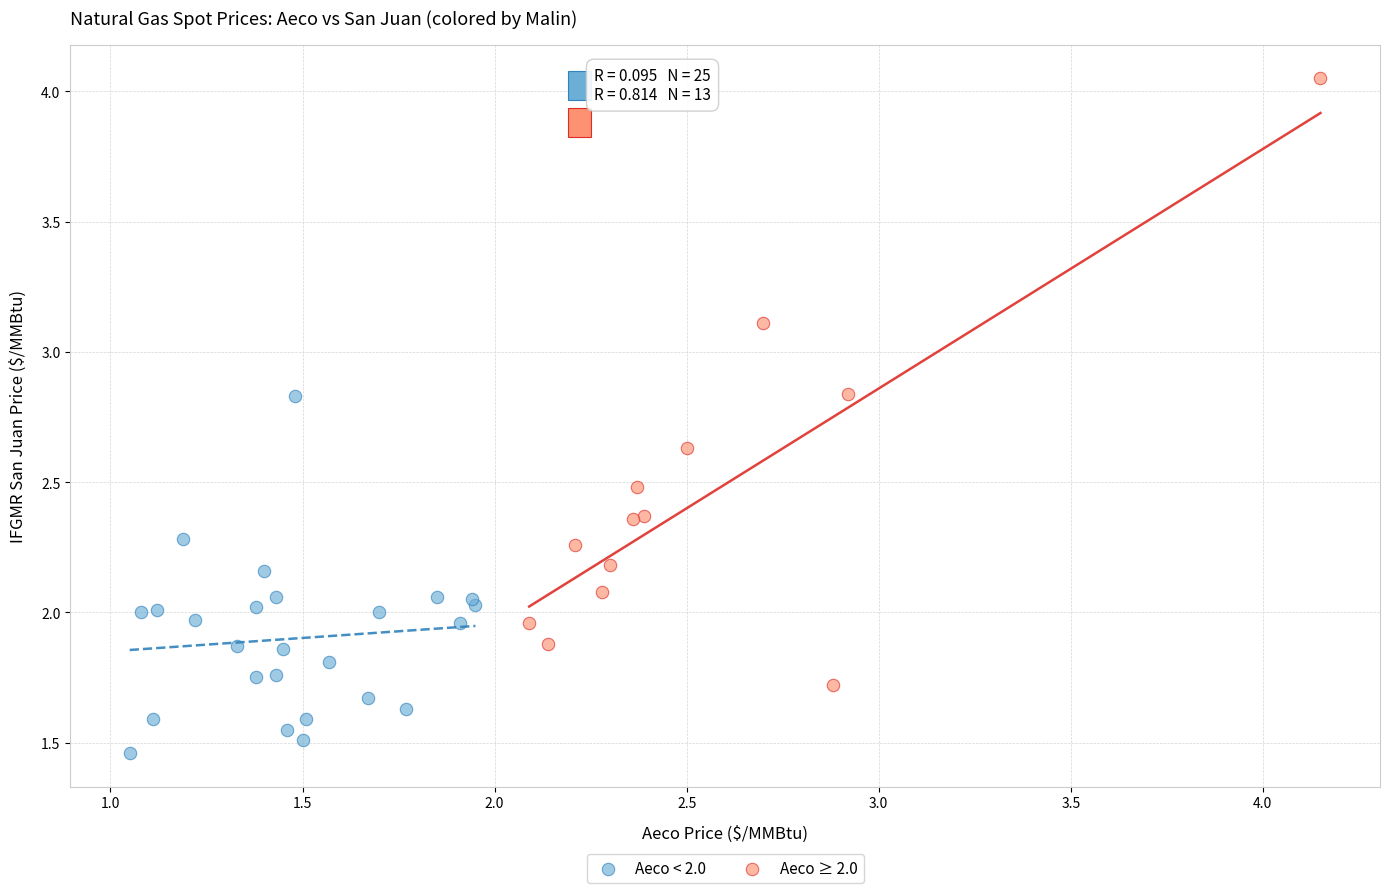

Which series reaches the maximum Y coordinate?

Aeco ≥ 2.0